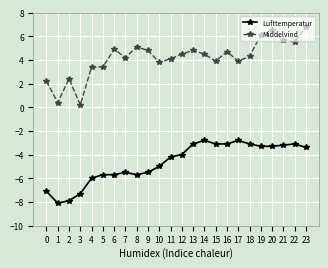

At how many categories does at least one series exceed -2?

24